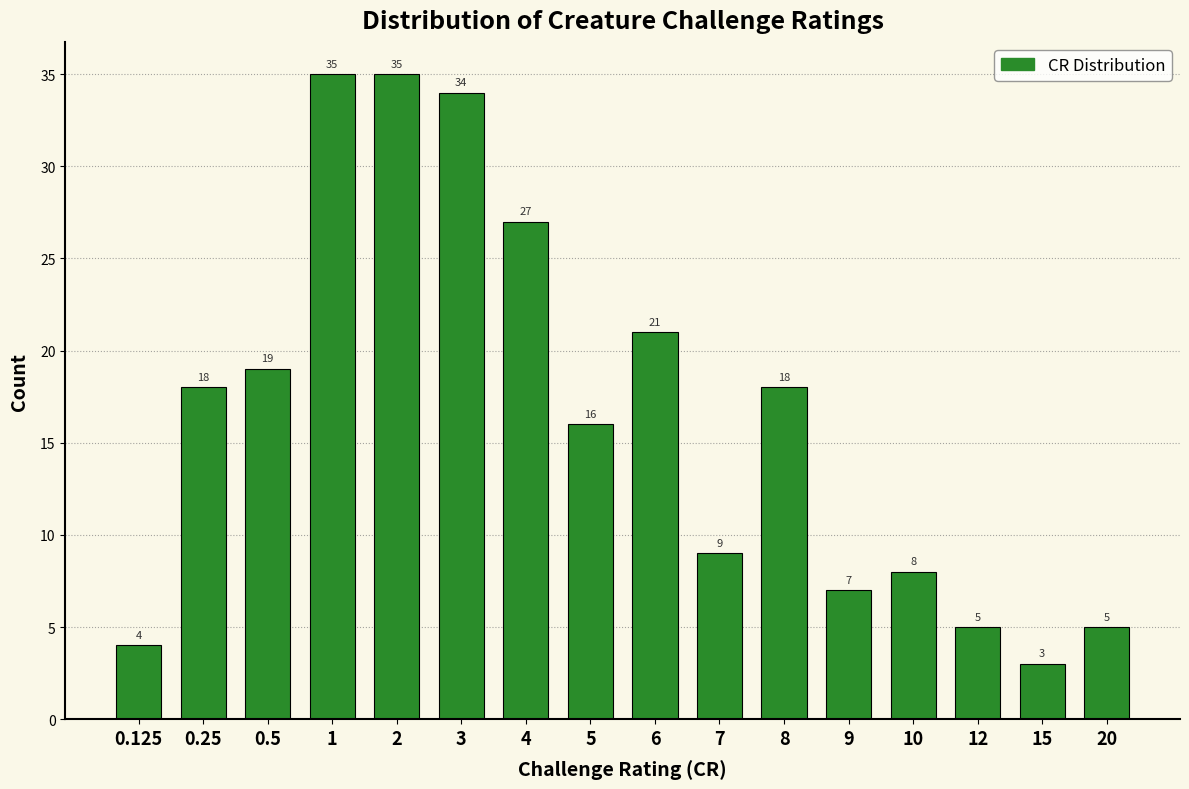

Reading left to right, what are all the values shown in this chart?

0.125=4	0.25=18	0.5=19	1=35	2=35	3=34	4=27	5=16	6=21	7=9	8=18	9=7	10=8	12=5	15=3	20=5